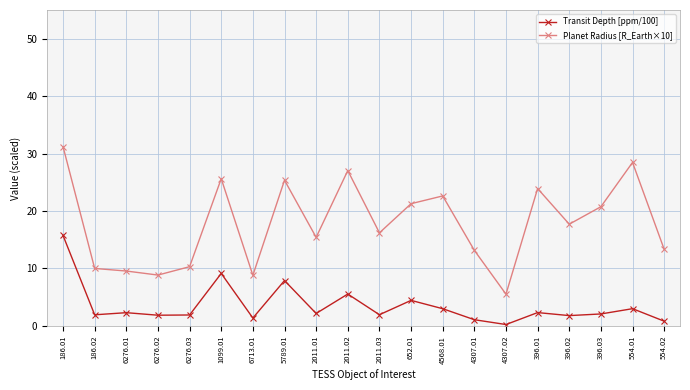

At which category is the sum across all series the highest?

186.01